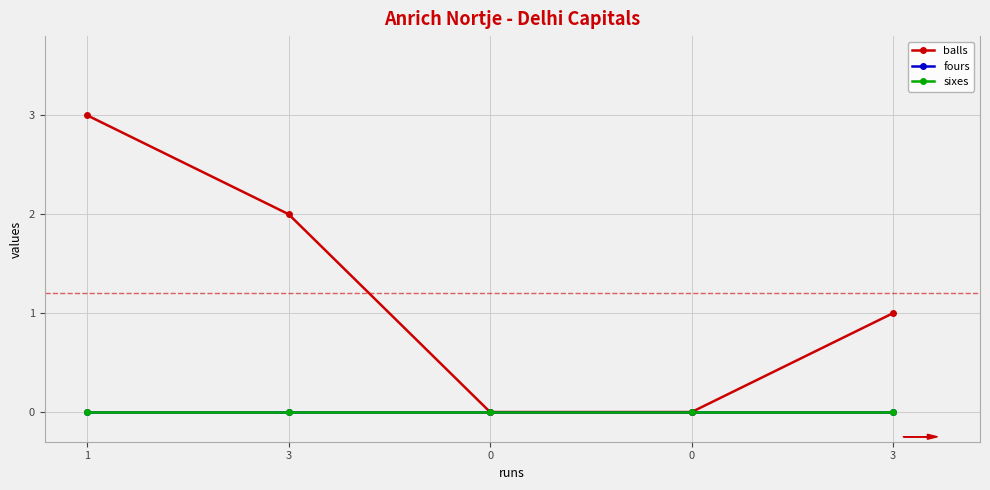

Does the chart have visible grid lines?

Yes